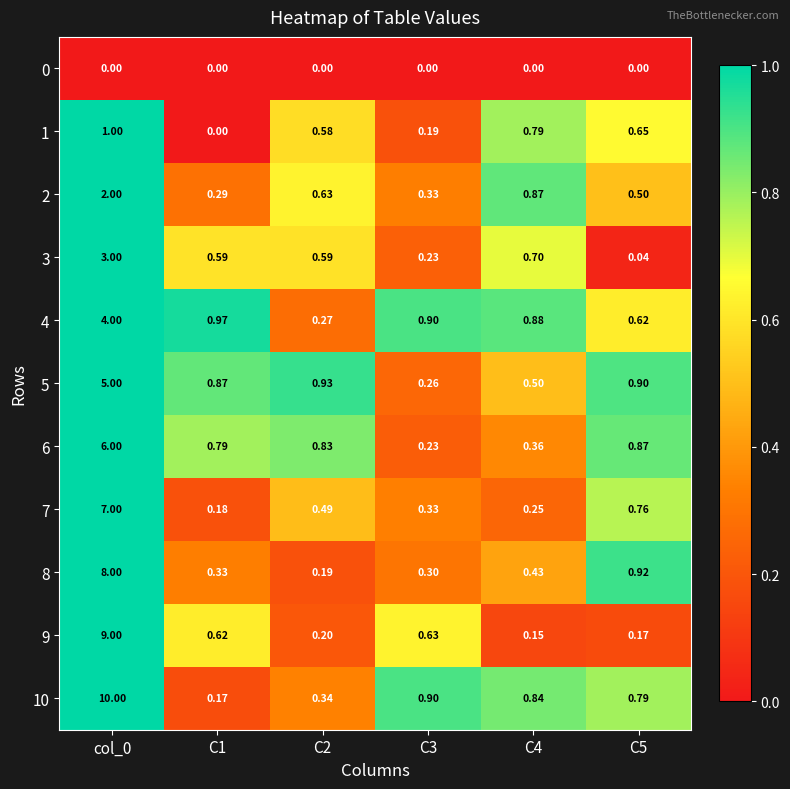

Is the value of 7 at C2 greater than the value of 0 at C2?

Yes